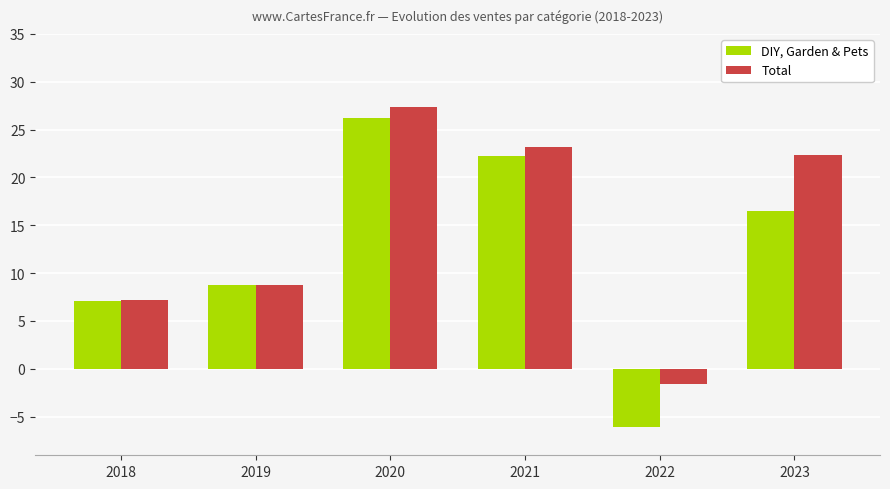

The DIY, Garden & Pets series shows -6.0 at 2022. True or false?

True